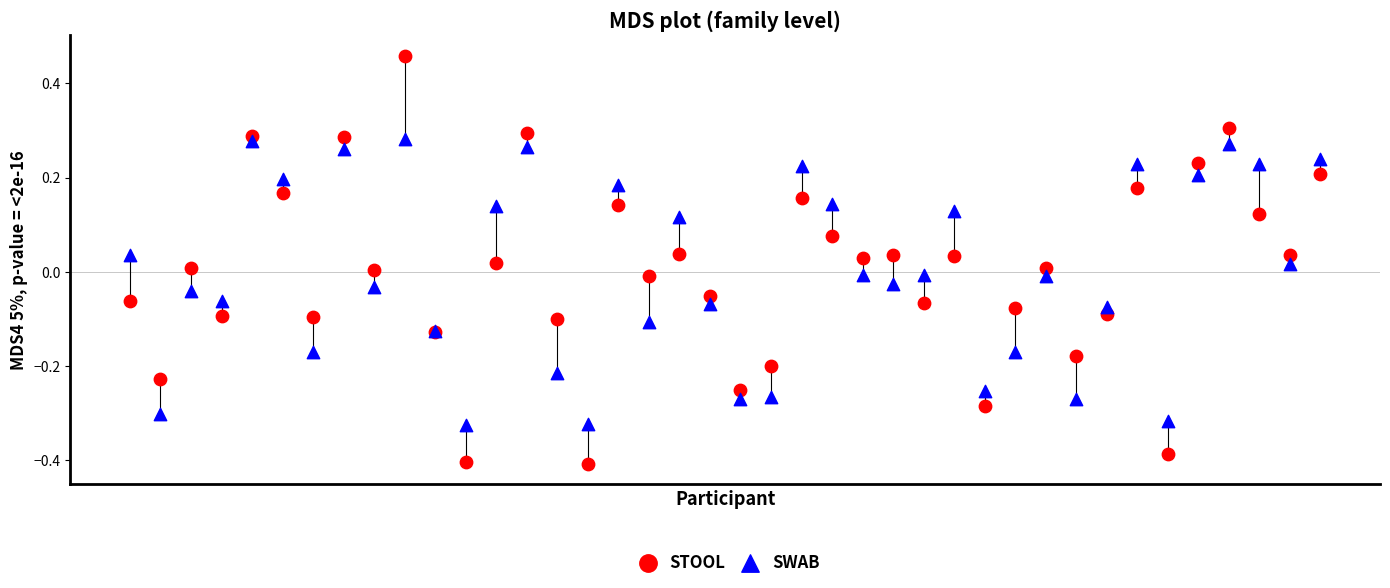

Which series reaches the minimum Y coordinate?

STOOL